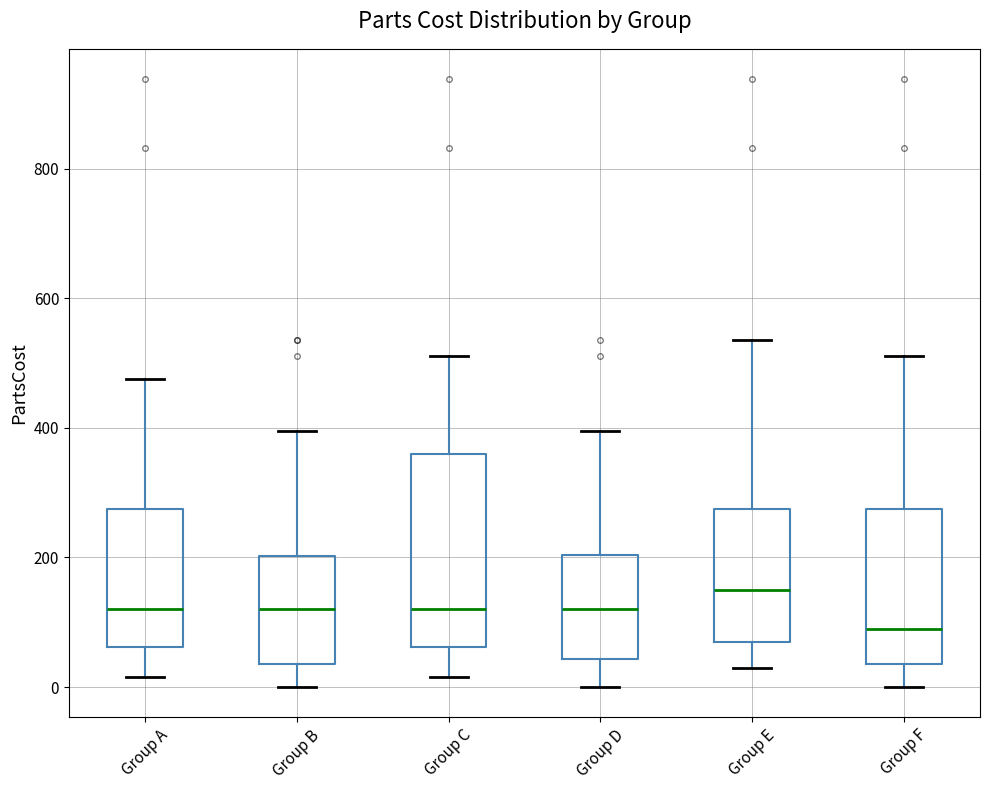

Reading left to right, read every box against the y-axis: the position of its median line, the range the box covers, and the ends of its whiskers. The values are not printed on the chart, so give them approximately, as read against the axis.

Group A: median 120, box 60 to 280, whiskers 20 to 480
Group B: median 120, box 40 to 200, whiskers 0 to 400
Group C: median 120, box 60 to 360, whiskers 20 to 520
Group D: median 120, box 40 to 200, whiskers 0 to 400
Group E: median 160, box 80 to 280, whiskers 20 to 540
Group F: median 100, box 40 to 280, whiskers 0 to 520